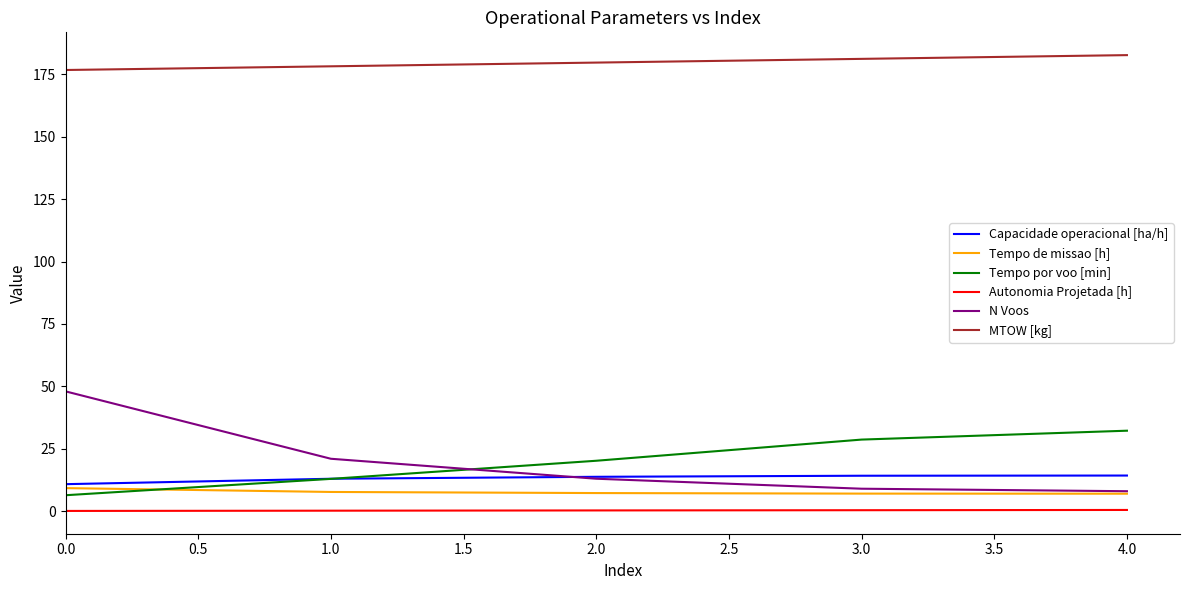

What is the greatest value displayed?

182.7